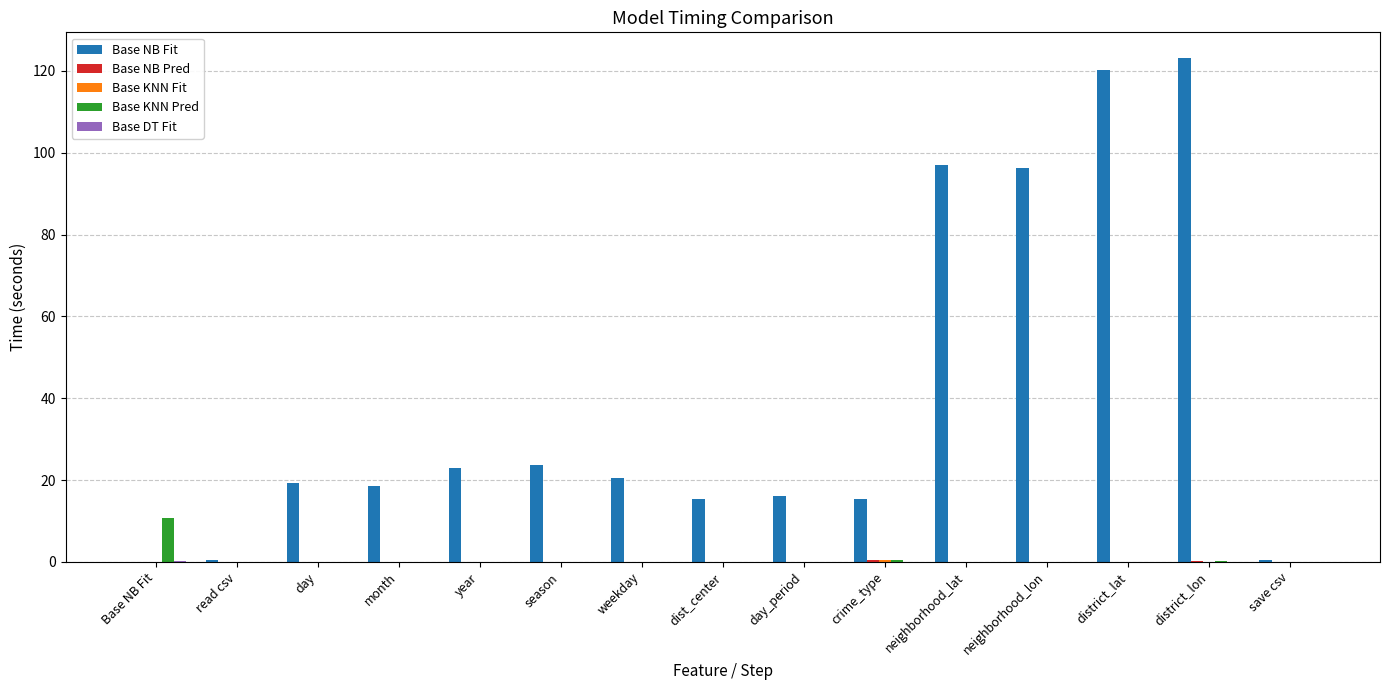

The Base NB Fit series shows 123.2 at district_lon. True or false?

True